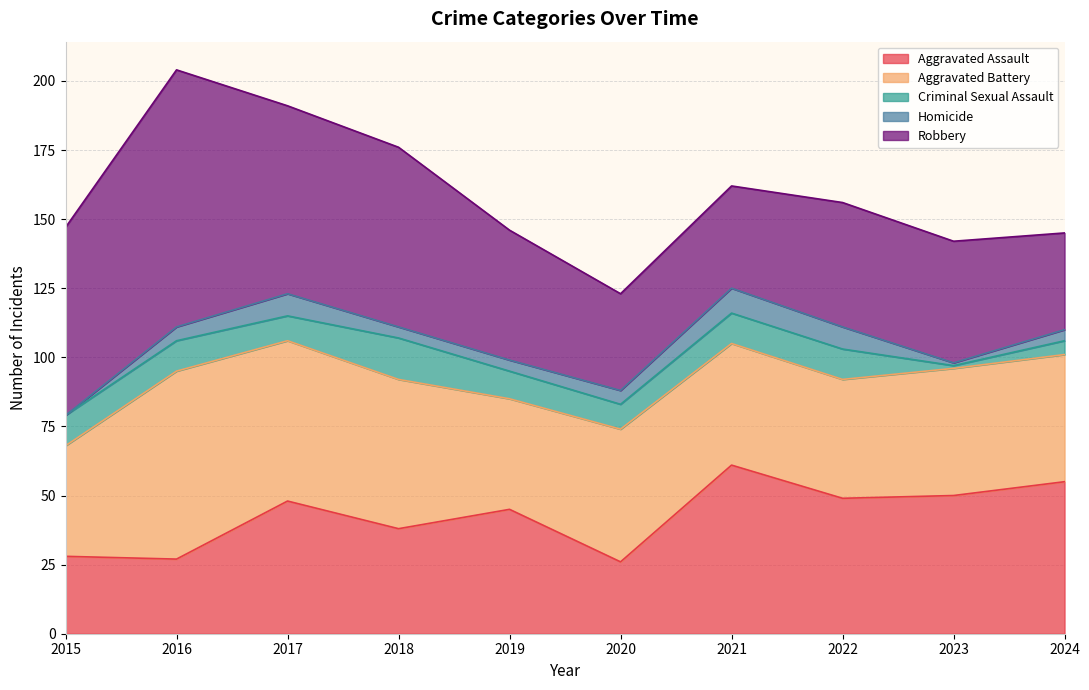

Count the number of data series in this chart.

5